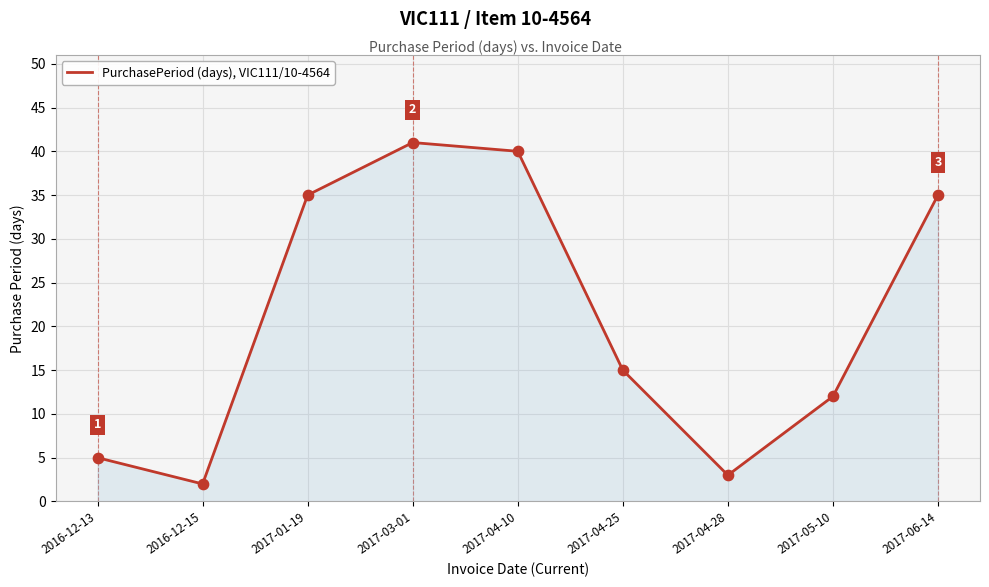

Which has a higher value, 2016-12-13 or 2017-04-25?

2017-04-25